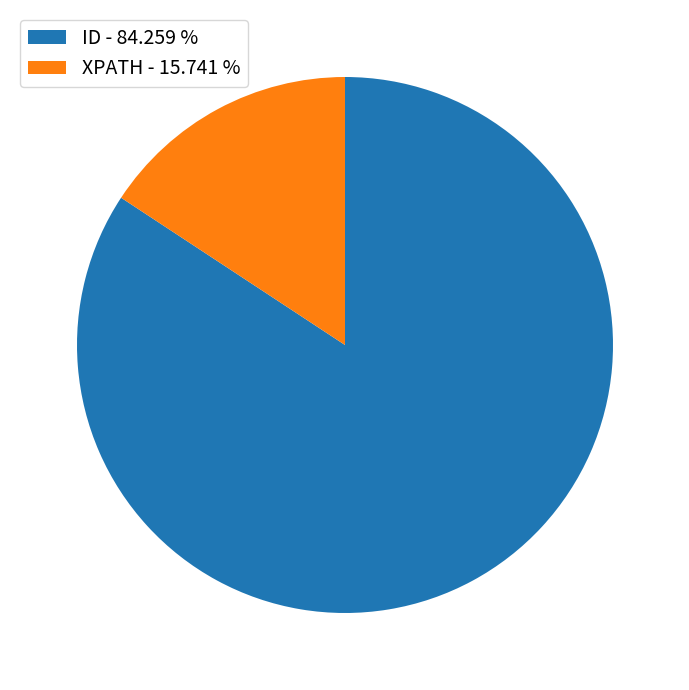

Is there a majority slice in this chart?

Yes